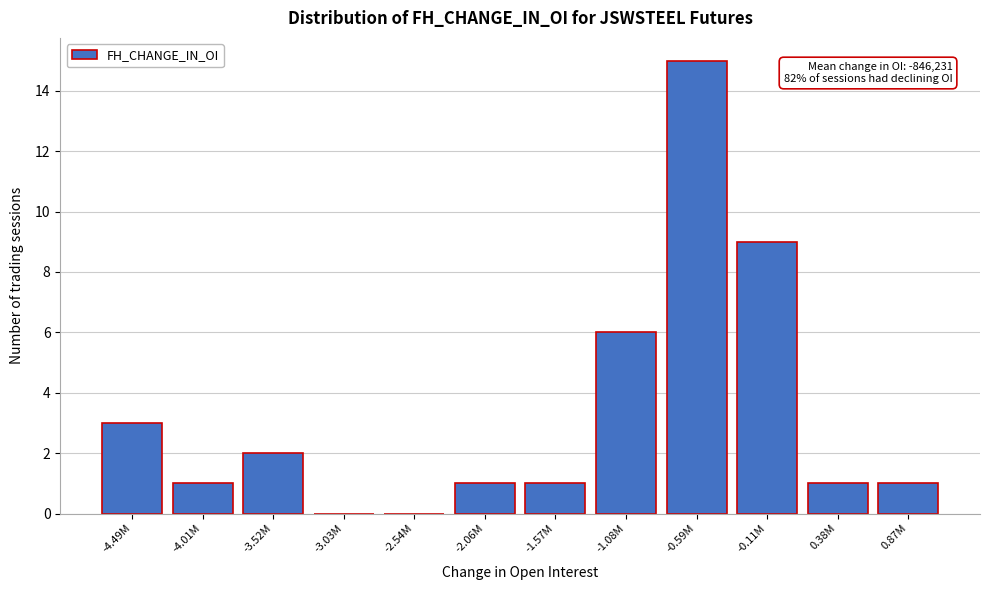

Reading left to right, list all the values displayed in this chart.

-4.49M=3	-4.01M=1	-3.52M=2	-3.03M=0	-2.54M=0	-2.06M=1	-1.57M=1	-1.08M=6	-0.59M=15	-0.11M=9	0.38M=1	0.87M=1